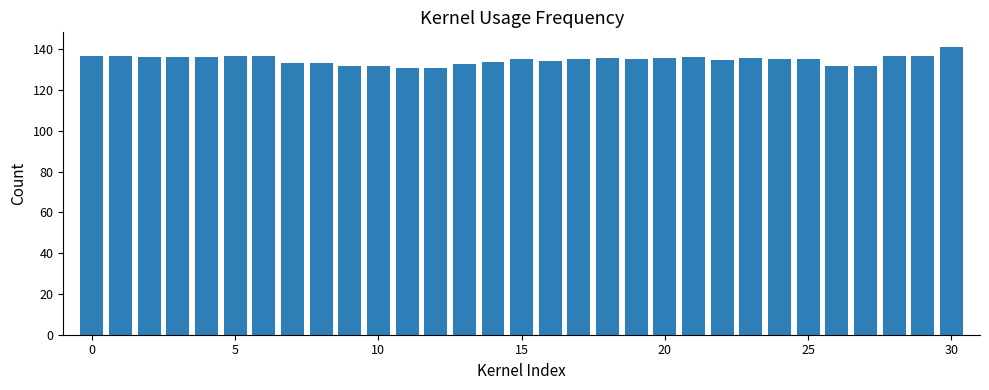

What is the value of the 26th bar from the left?

135.0